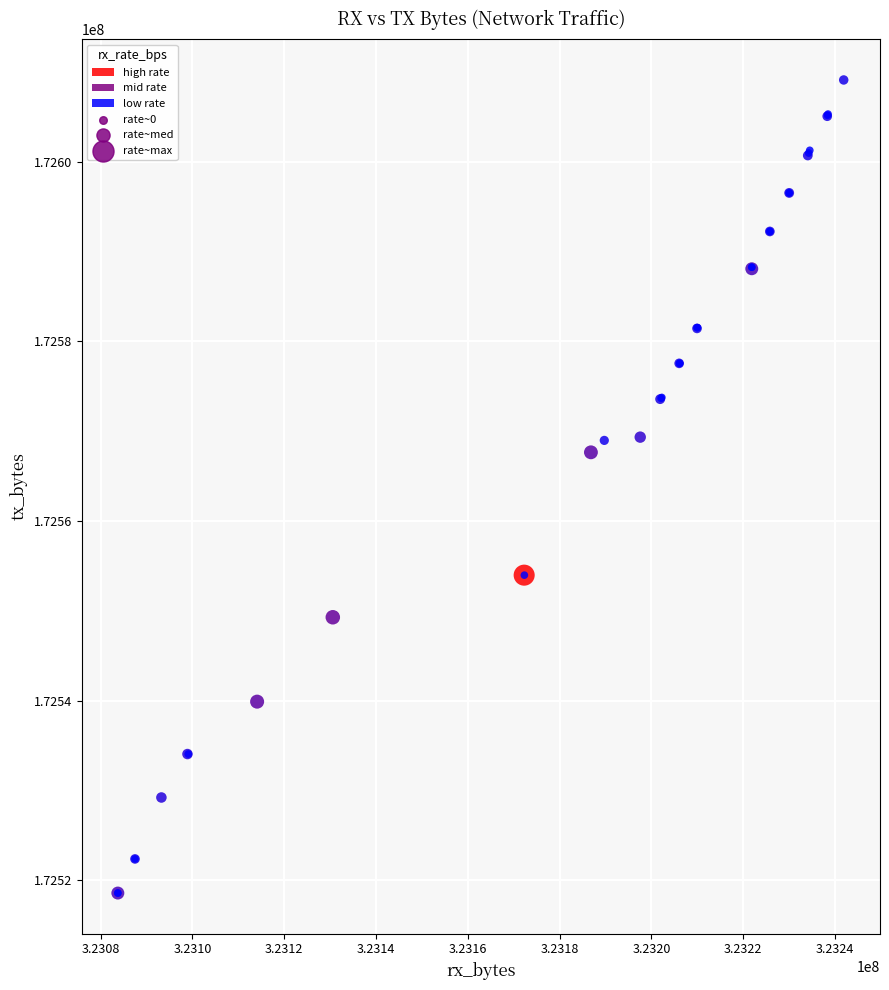

What Y value in the scatter plot is closest to 172563834?

172567641